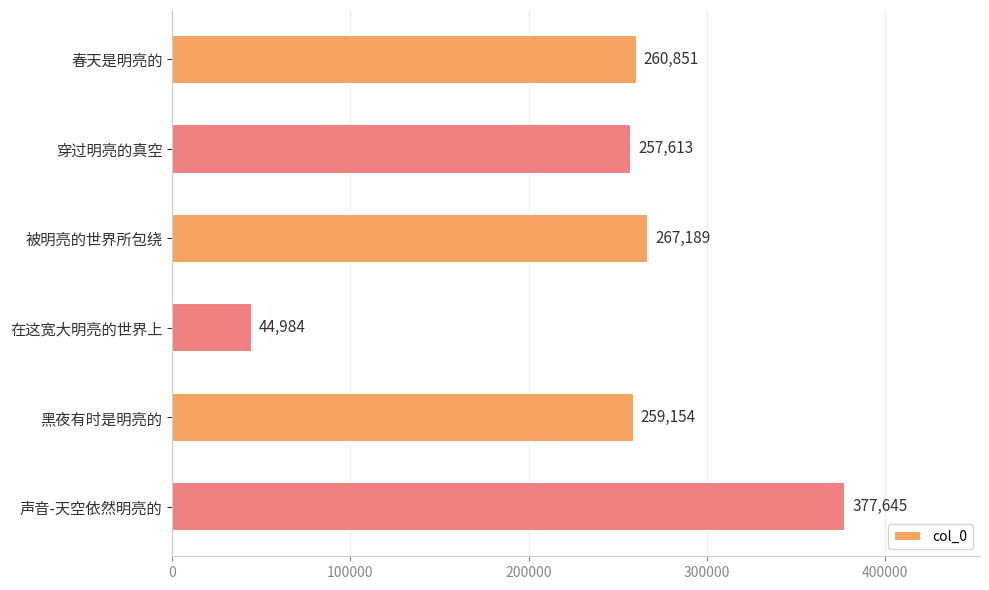

What is the minimum value shown in the chart?

44984